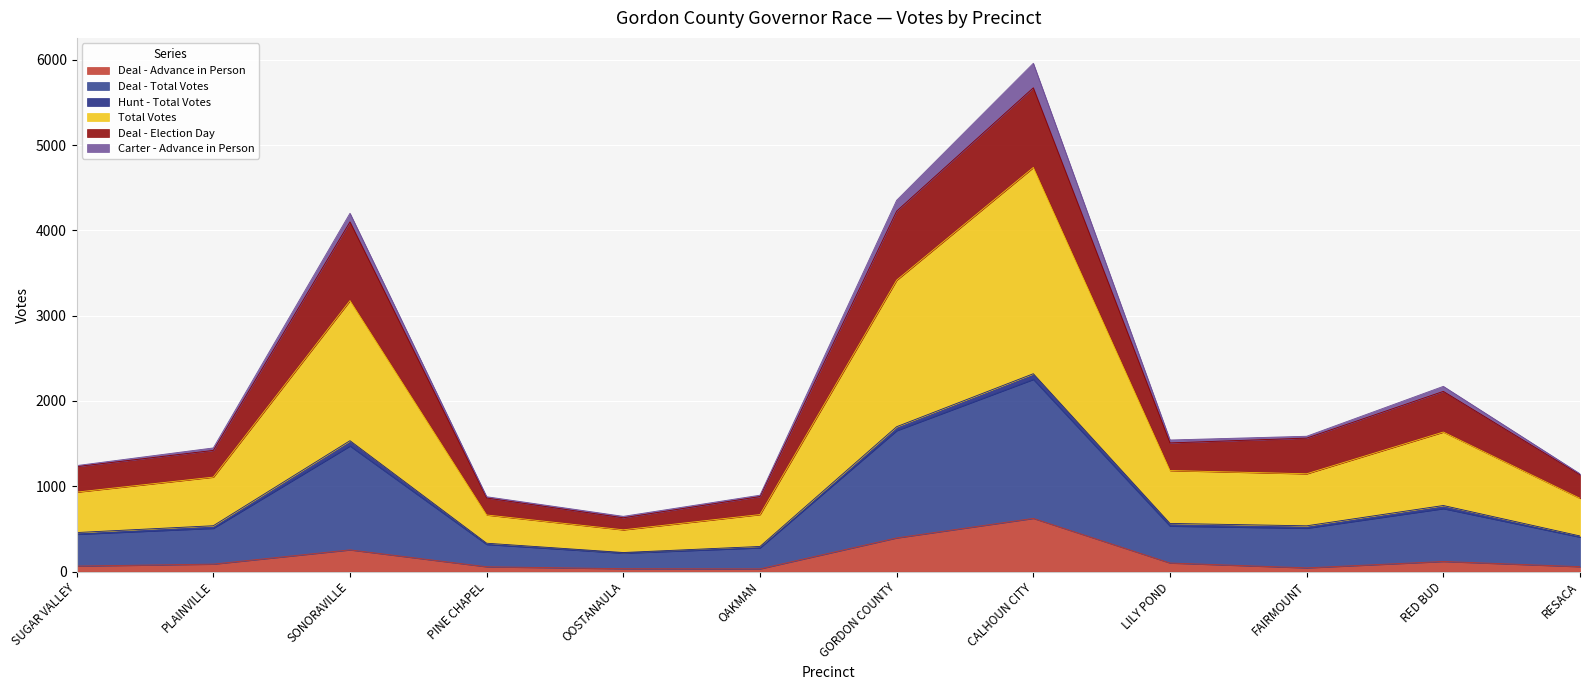

What is the highest value of the Deal - Advance in Person series?

623